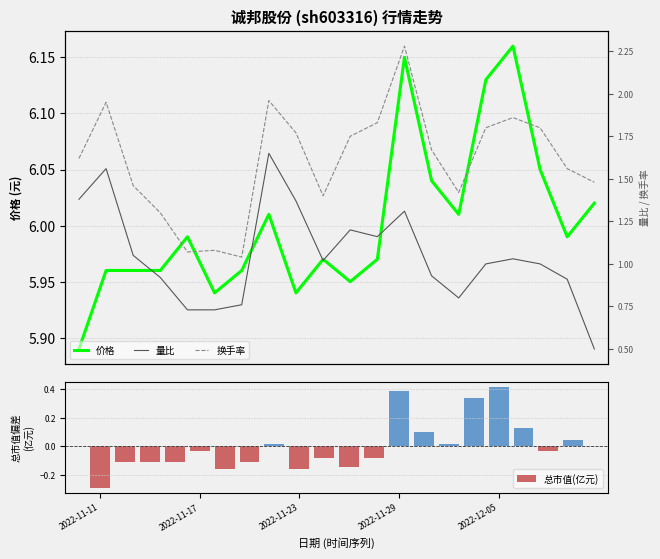

At which label does 总市值(亿元) reach its peak?

2022-12-05